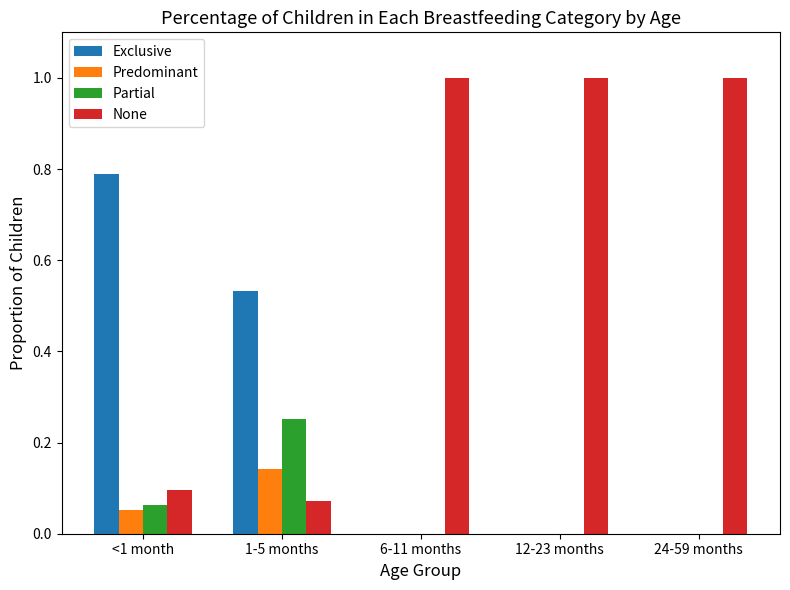

The Partial series shows 0.0 at 24-59 months. True or false?

True